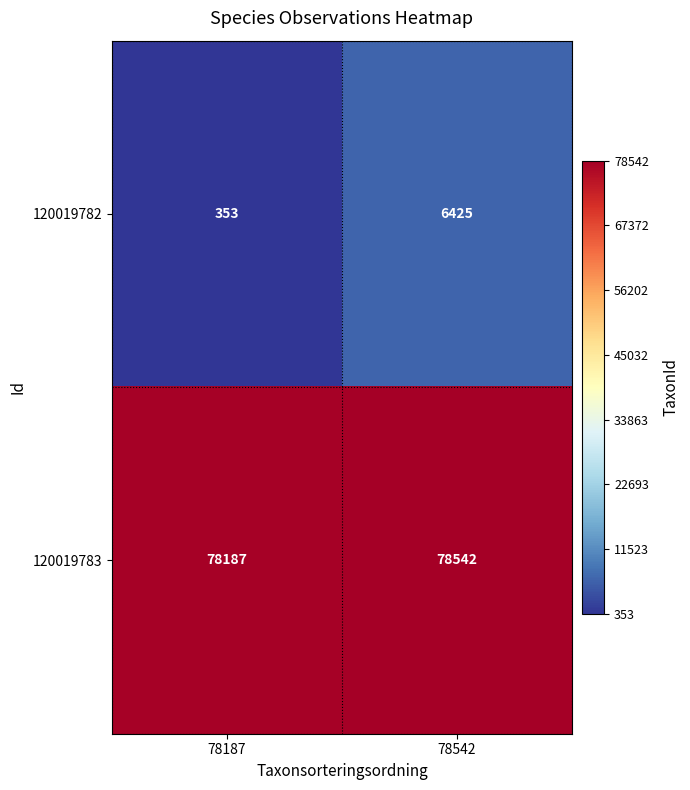

The value of 120019783 at 78187 is 78187. True or false?

True